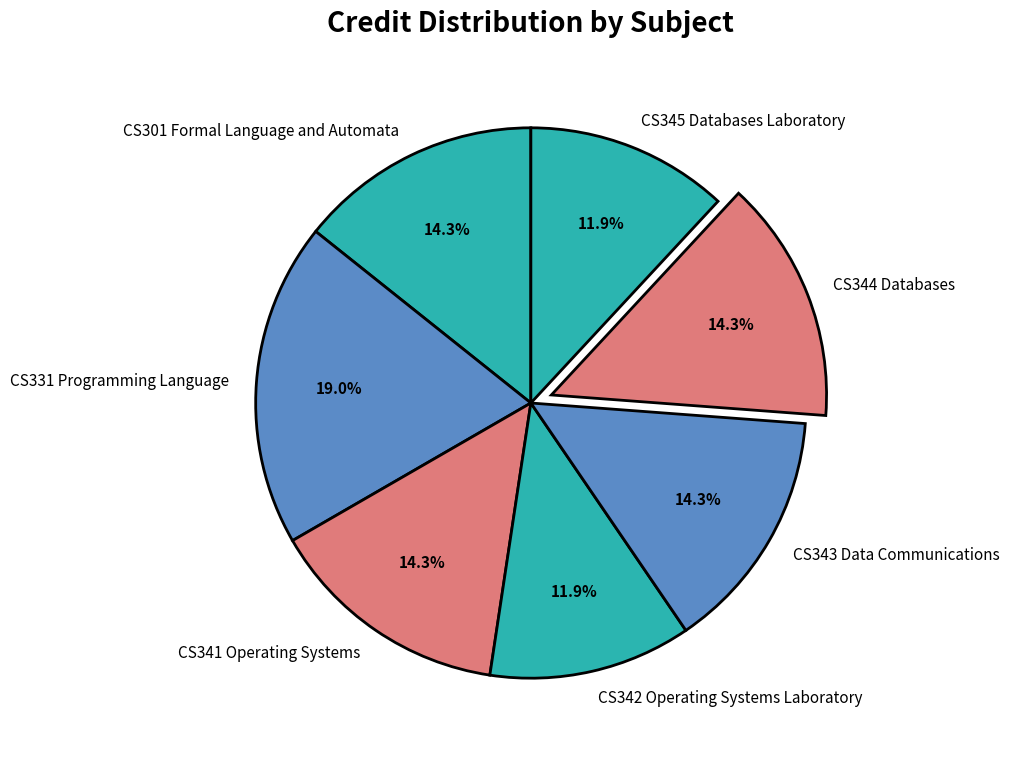

To the nearest percent, what percentage of the pie is CS345 Databases Laboratory?

12%